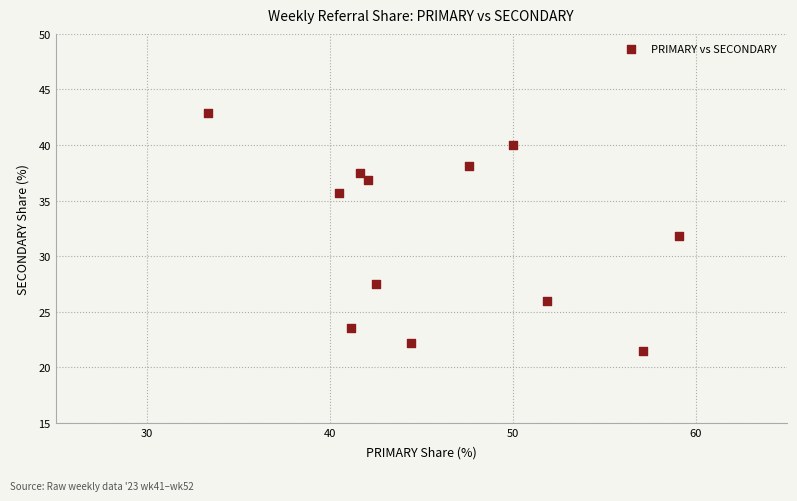

What is the range of Y values (max minus min)?

21.4